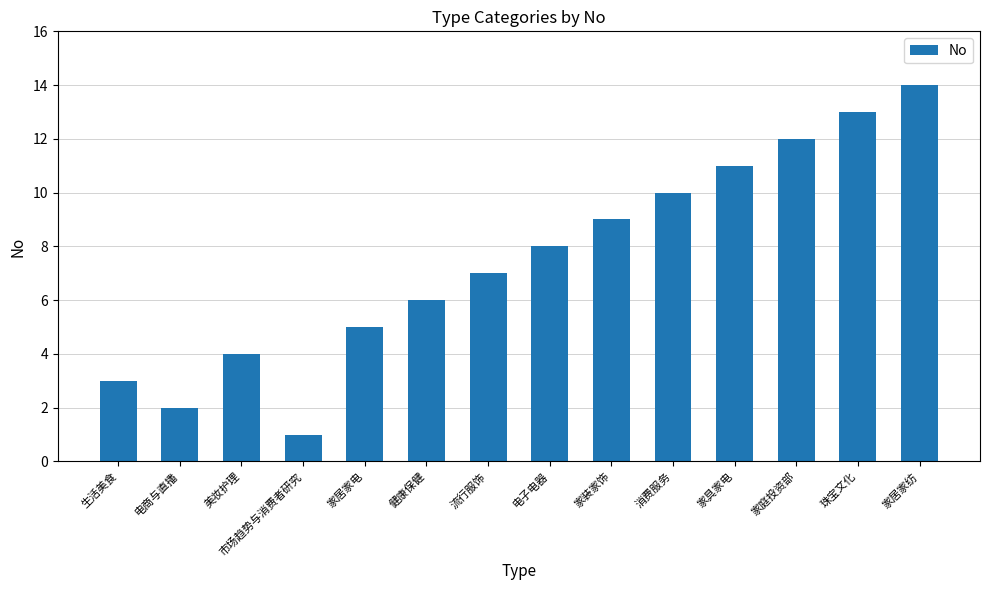

Rank the categories by value from highest to lowest.

家居家纺, 珠宝文化, 家庭投资部, 家具家电, 消费服务, 家装家饰, 电子电器, 流行服饰, 健康保健, 家居家电, 美妆护理, 生活美食, 电商与直播, 市场趋势与消费者研究